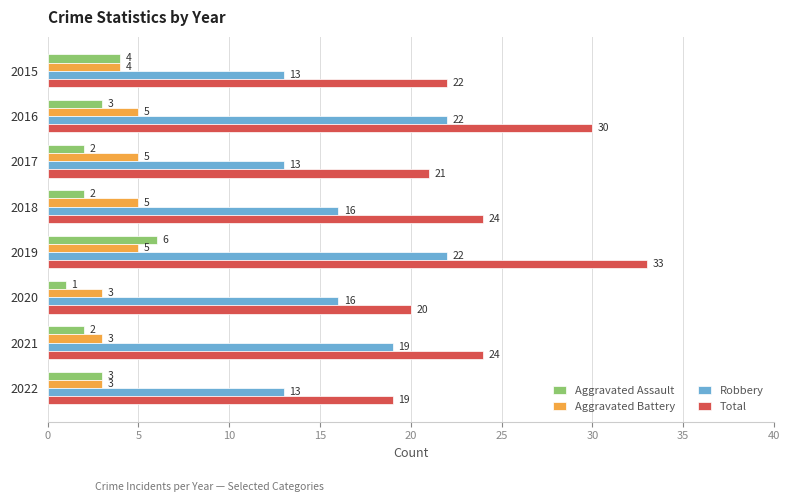

What is the average value of the Aggravated Assault series?

3